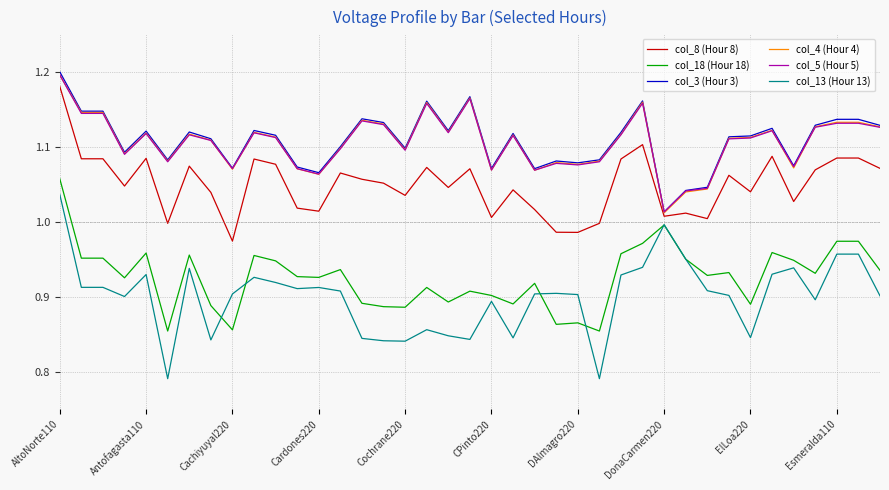

True or false: col_4 (Hour 4) and col_18 (Hour 18) cross at least once.

False